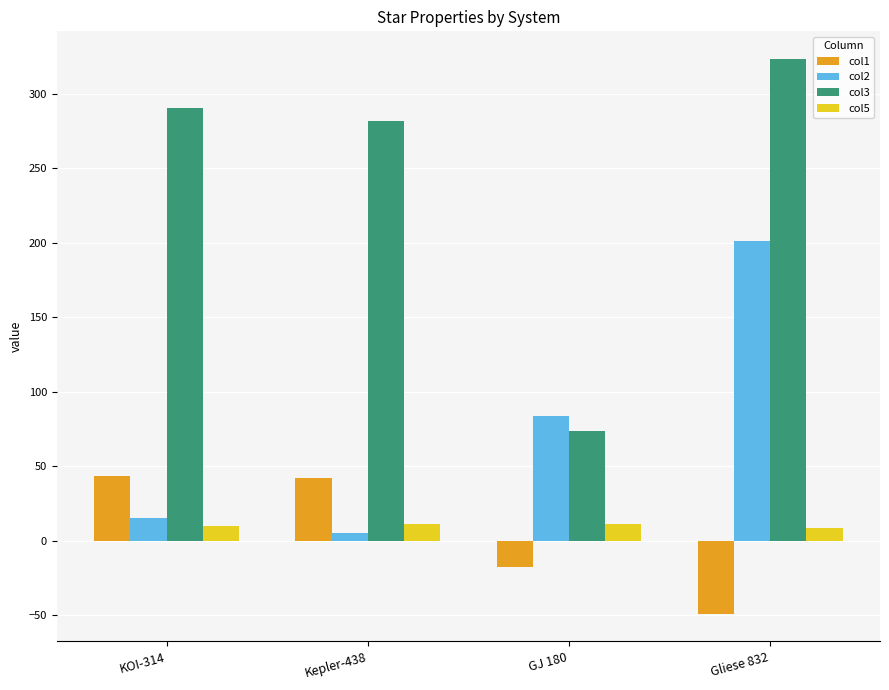

How many values in the col5 series exceed 10?

2